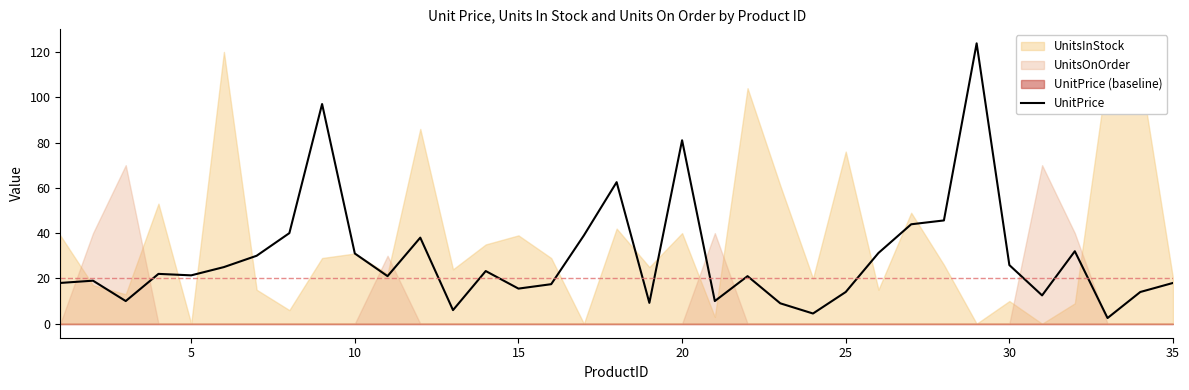

Reading right to left, transcribe all the data shown in this chart.

18.0	14.0	2.5	32.0	12.5	25.9	123.8	45.6	43.9	31.2	14.0	4.5	9.0	21.0	10.0	81.0	9.2	62.5	39.0	17.4	15.5	23.2	6.0	38.0	21.0	31.0	97.0	40.0	30.0	25.0	21.4	22.0	10.0	19.0	18.0